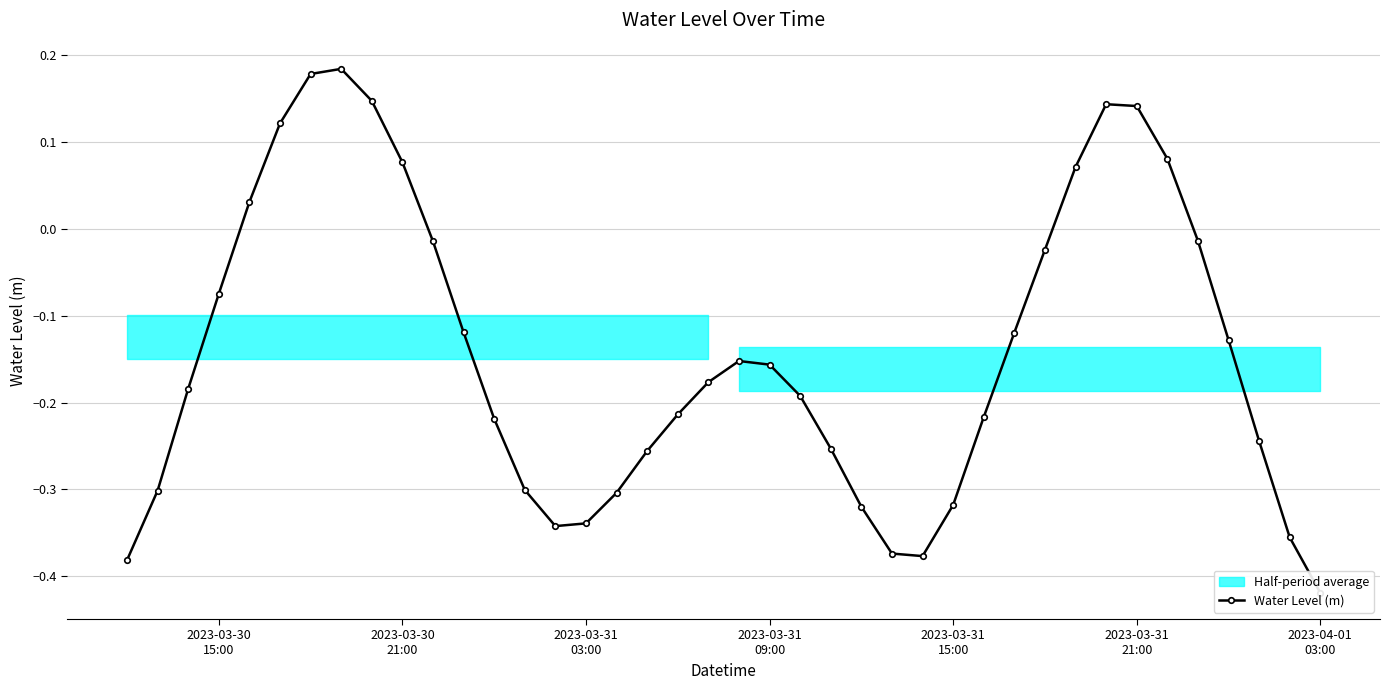

What is the sum of all values?

-5.7